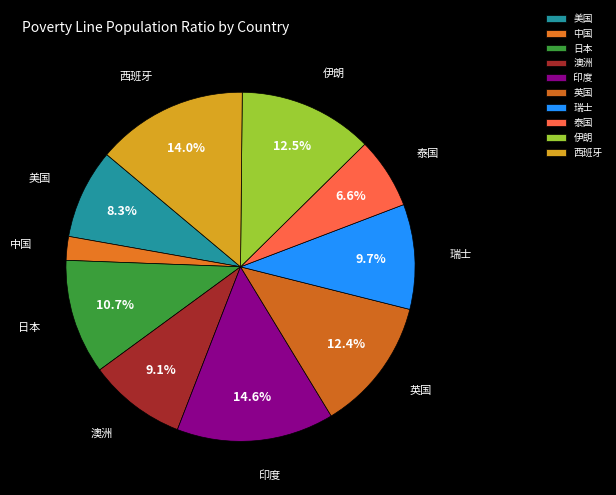

Count the number of slices in the pie.

10